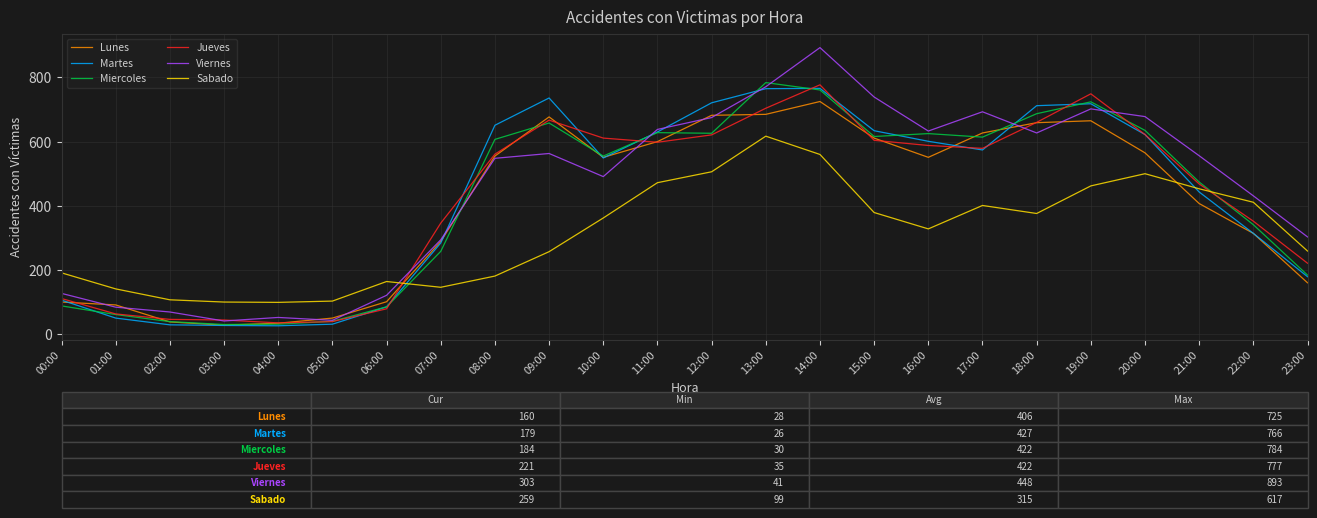

What is the lowest value of the Sabado series?

99